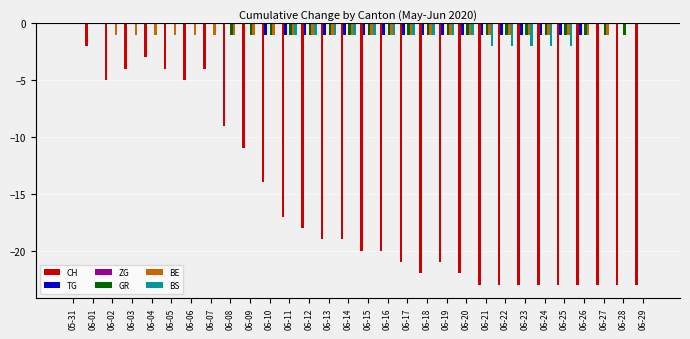

Between 06-01 and 06-27, which series saw the biggest shift?

CH